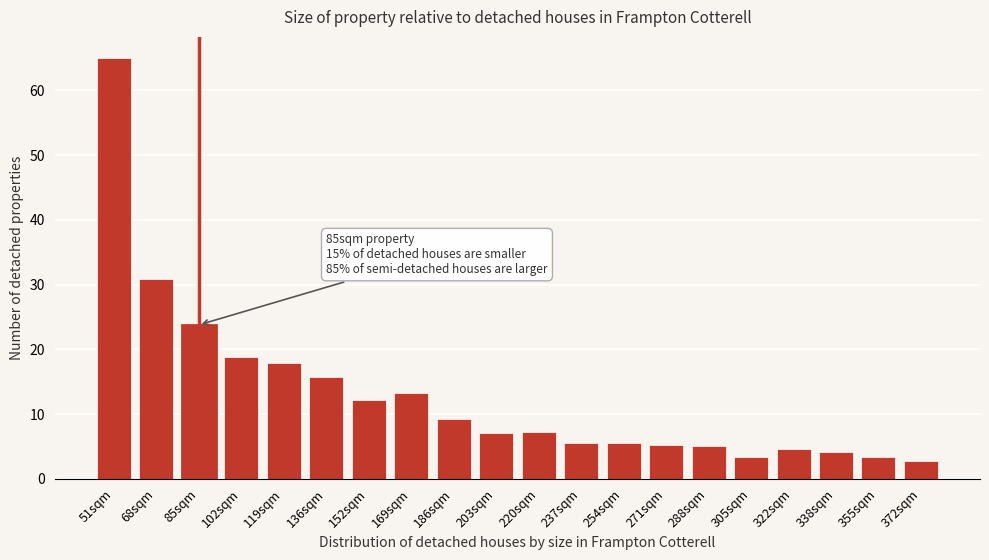

What is the greatest value displayed?

65.0